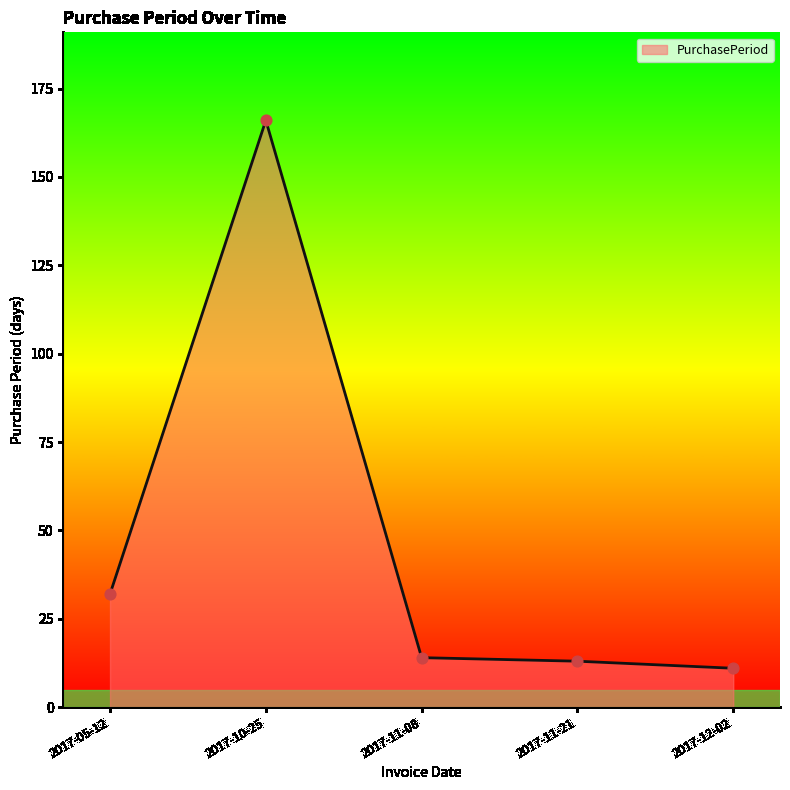

What is the change in value from 2017-05-12 to 2017-11-08?

-18